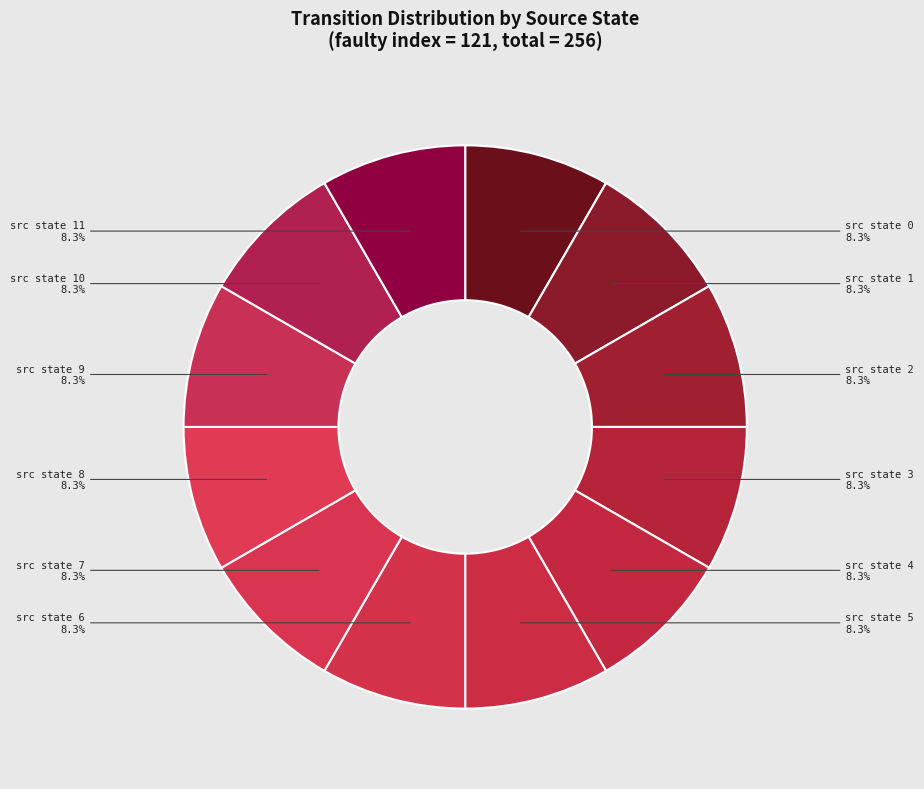

Is there a majority slice in this chart?

No